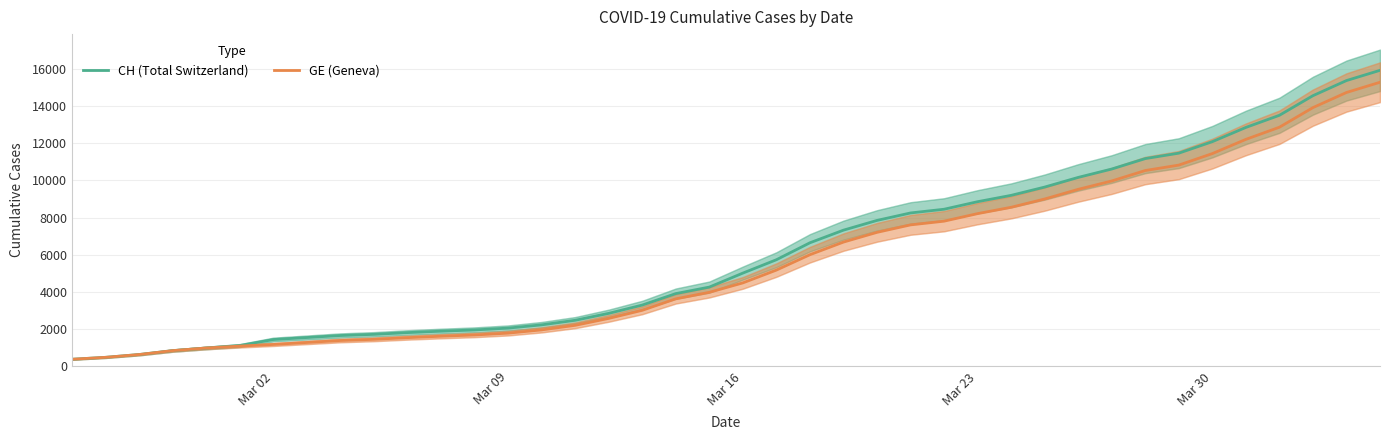

What is the minimum value for GE (Geneva)?

375